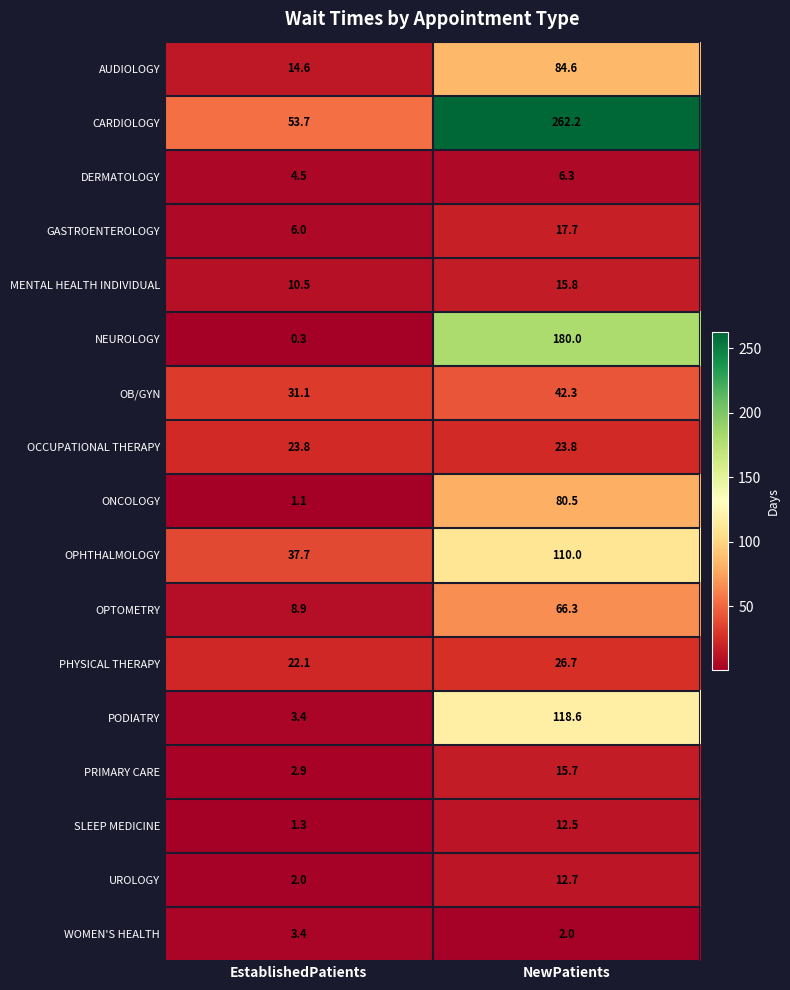

List the series in order of their peak value, lowest first.

WOMEN'S HEALTH, DERMATOLOGY, SLEEP MEDICINE, UROLOGY, PRIMARY CARE, MENTAL HEALTH INDIVIDUAL, GASTROENTEROLOGY, OCCUPATIONAL THERAPY, PHYSICAL THERAPY, OB/GYN, OPTOMETRY, ONCOLOGY, AUDIOLOGY, OPHTHALMOLOGY, PODIATRY, NEUROLOGY, CARDIOLOGY